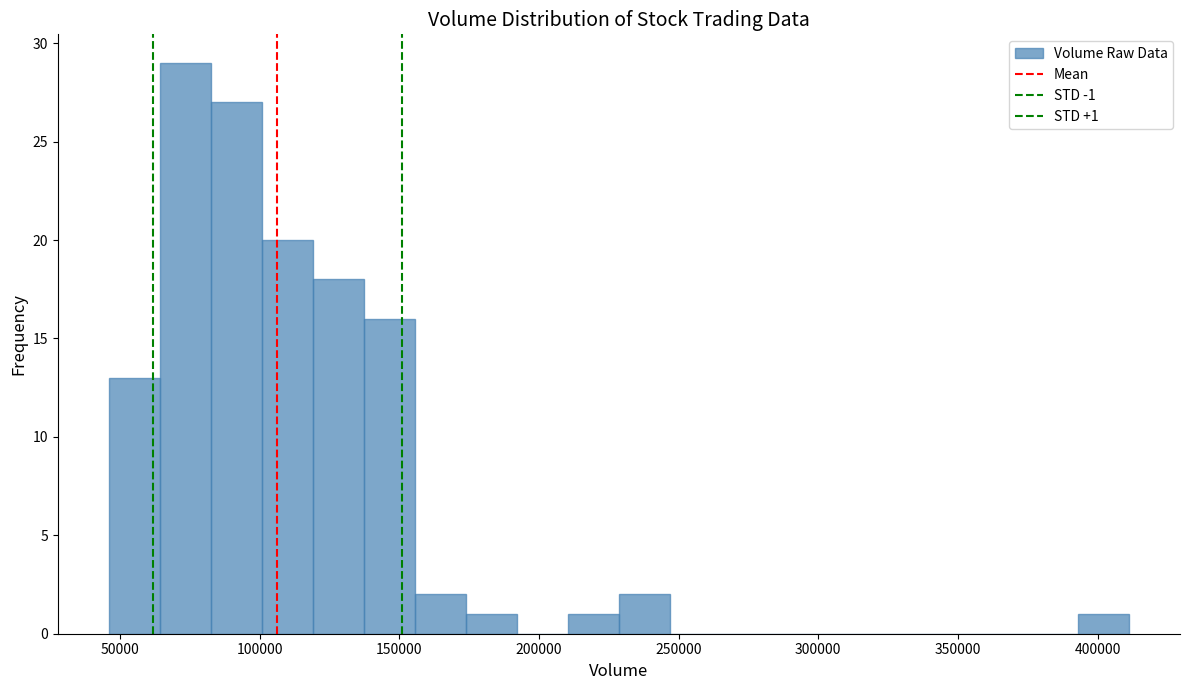

Read against the x-axis, roughly where is the centre of the tallest bar?

75000